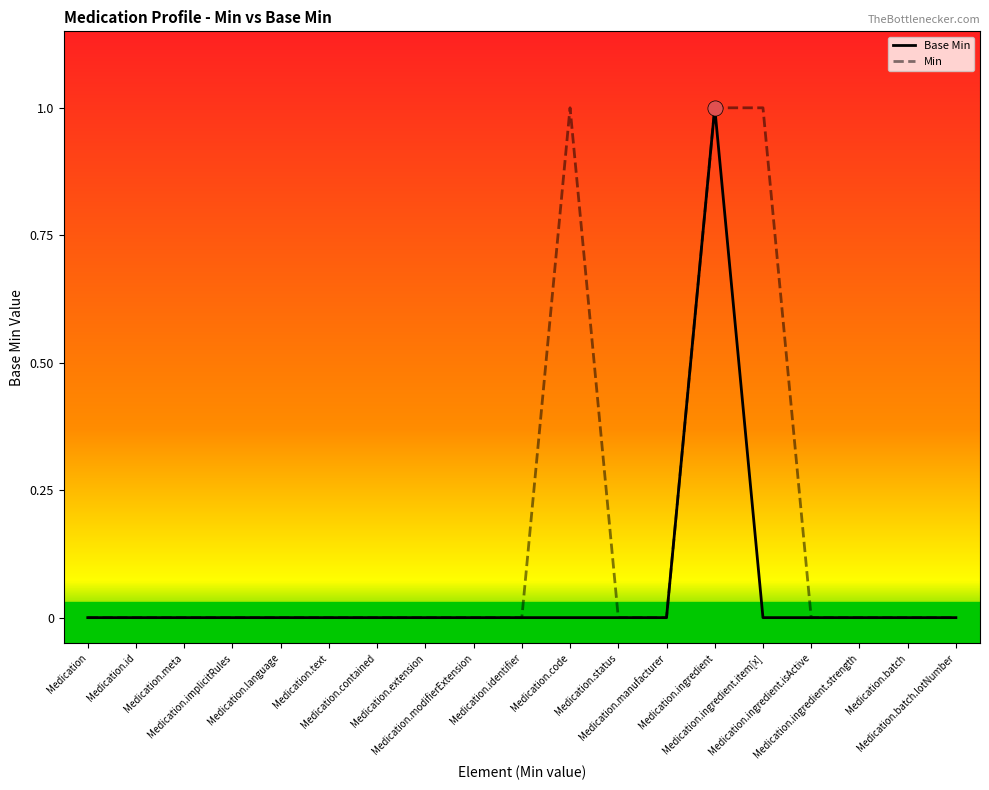

Which series has the largest total across all categories?

Min